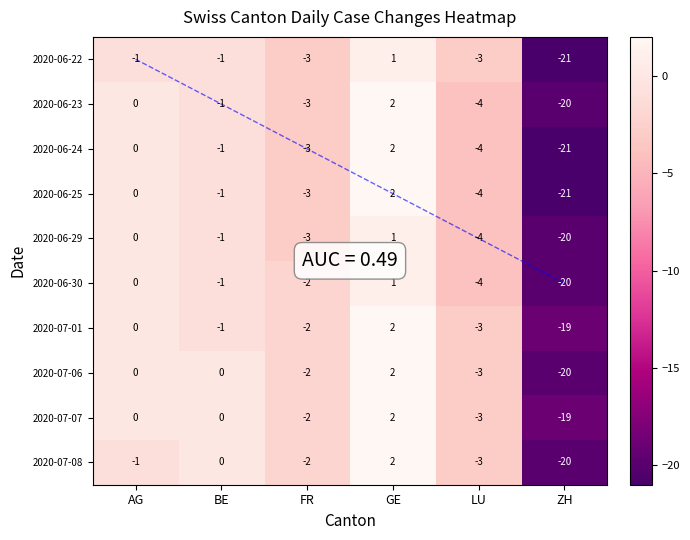

What is the average value of the LU series?

-4